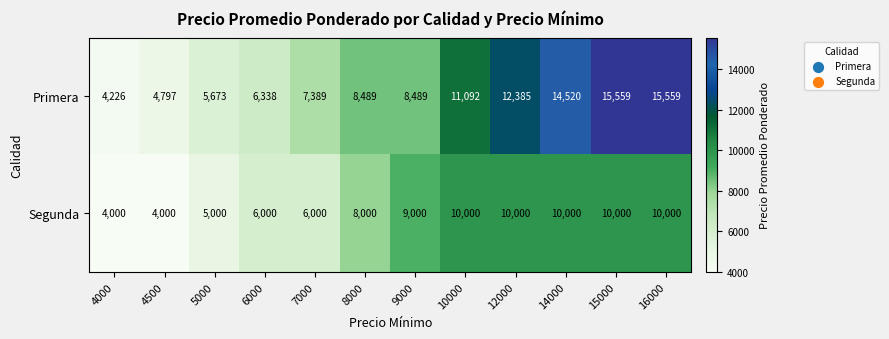

List the series in order of their overall mean, highest first.

Primera, Segunda